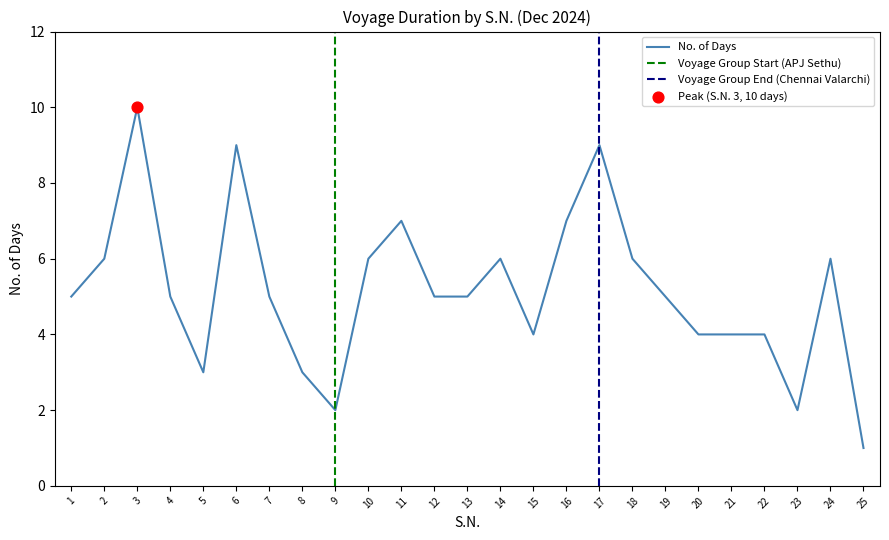

What is the ratio of the value at 18 to the value at 7?

1.2